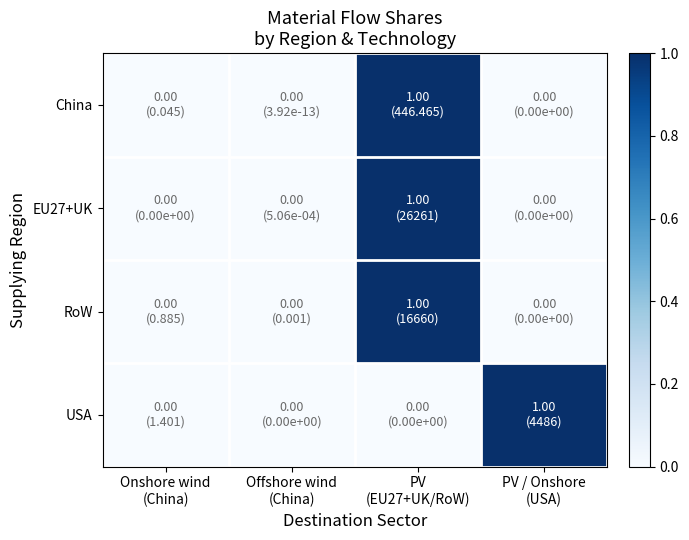

Which has a higher value, PV
(EU27+UK/RoW) or Onshore wind
(China)?

PV
(EU27+UK/RoW)